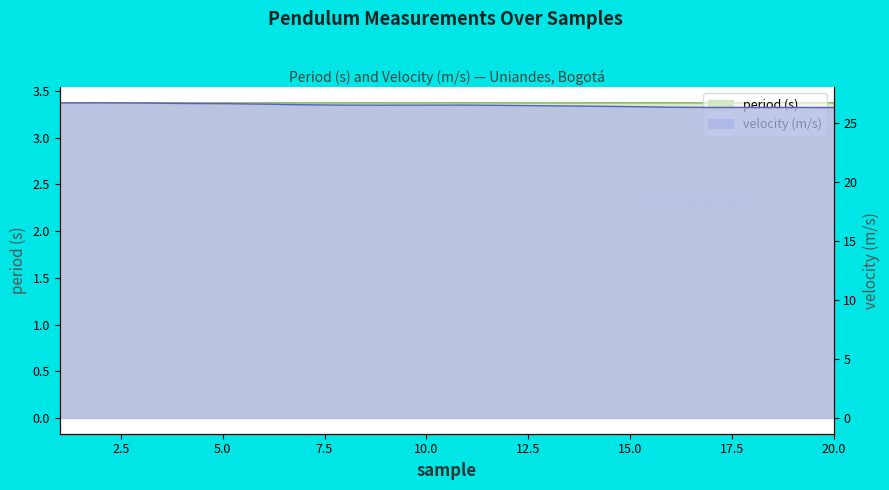

What is the maximum value shown in the chart?

26.7